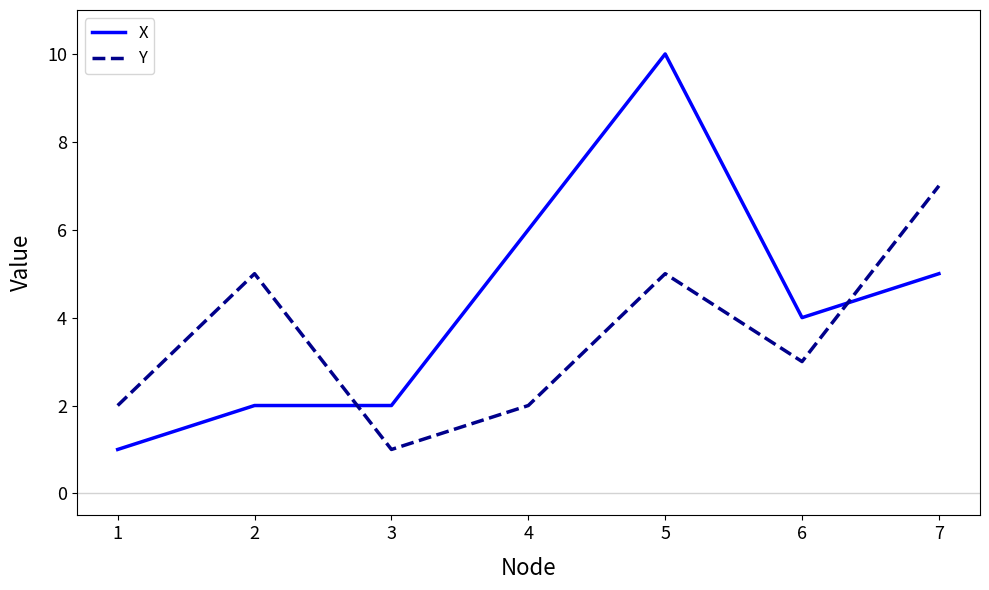

At how many categories does at least one series exceed 8?

1